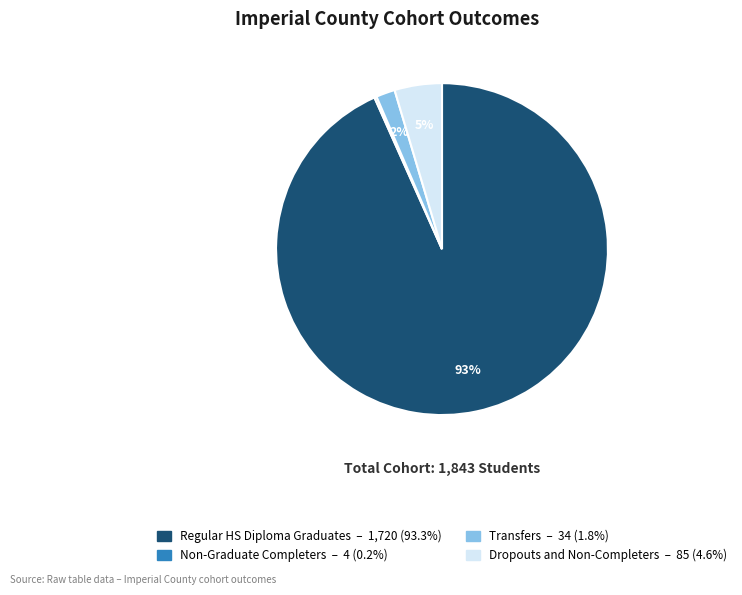

Do Regular HS Diploma Graduates and Dropouts and Non-Completers together represent more than half of the pie?

Yes